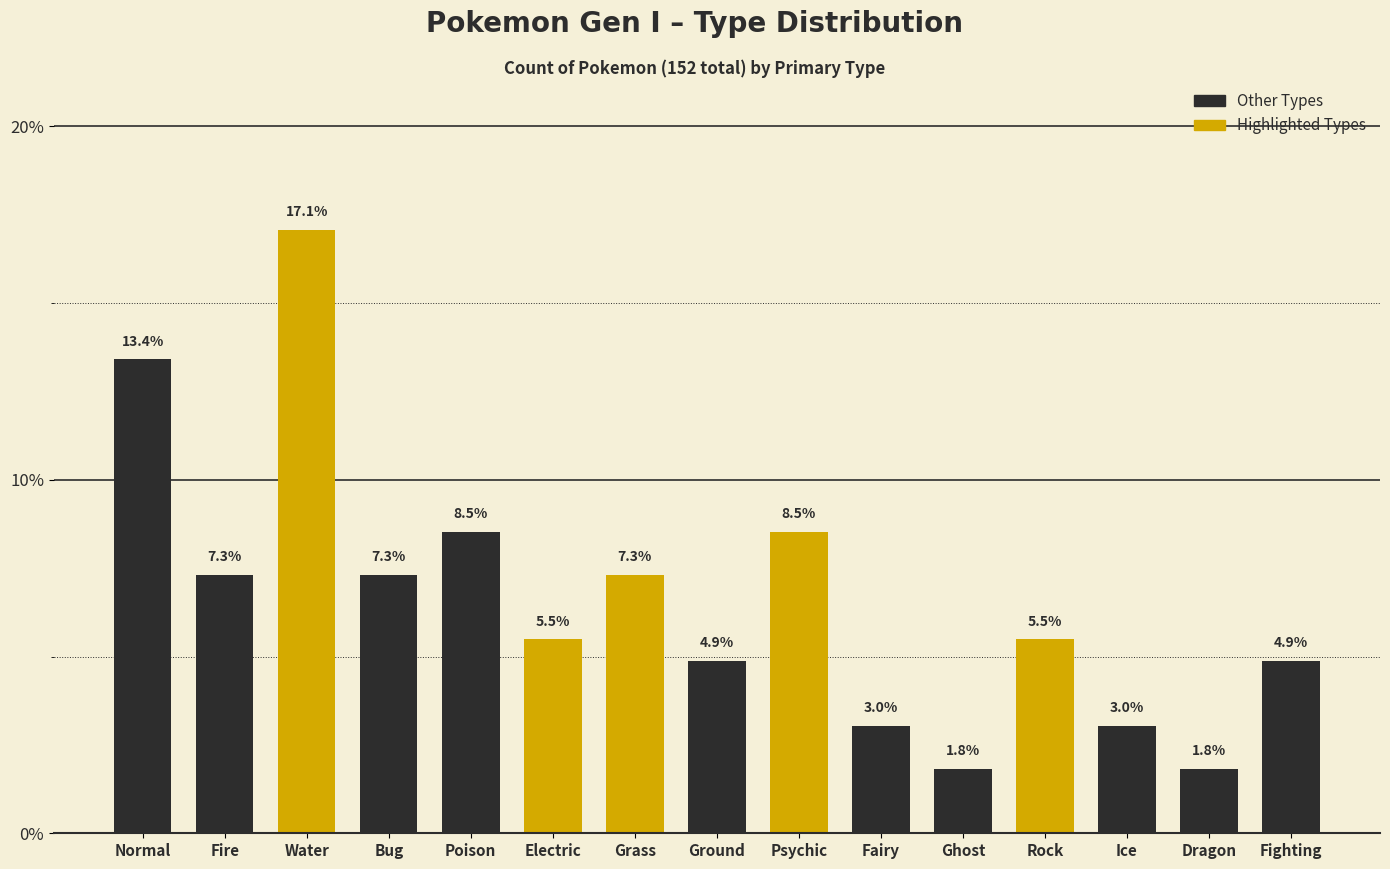

What is the difference between the second highest and minimum values?

11.6